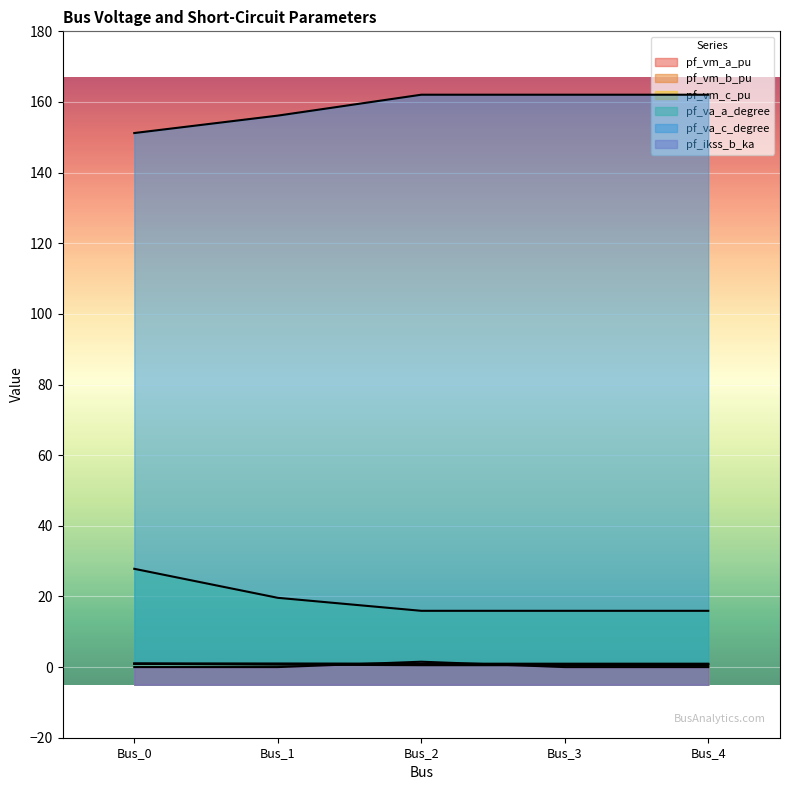

What value does the pf_va_a_degree series have at Bus_4?

15.9